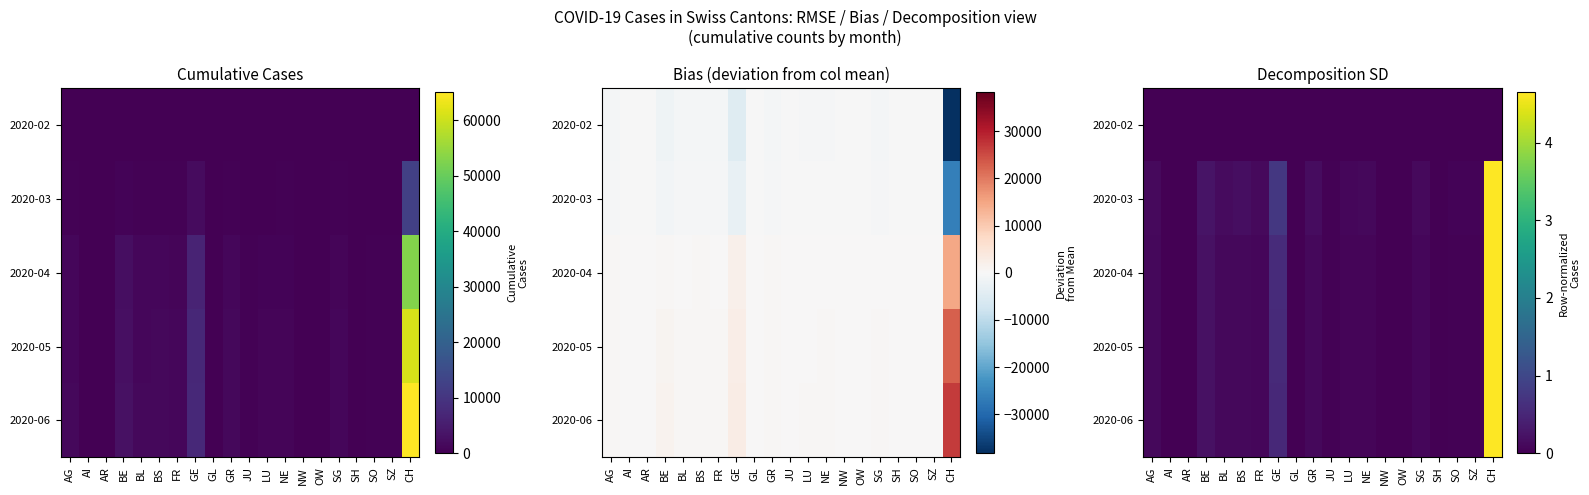

At which category is the sum across all series the highest?

CH